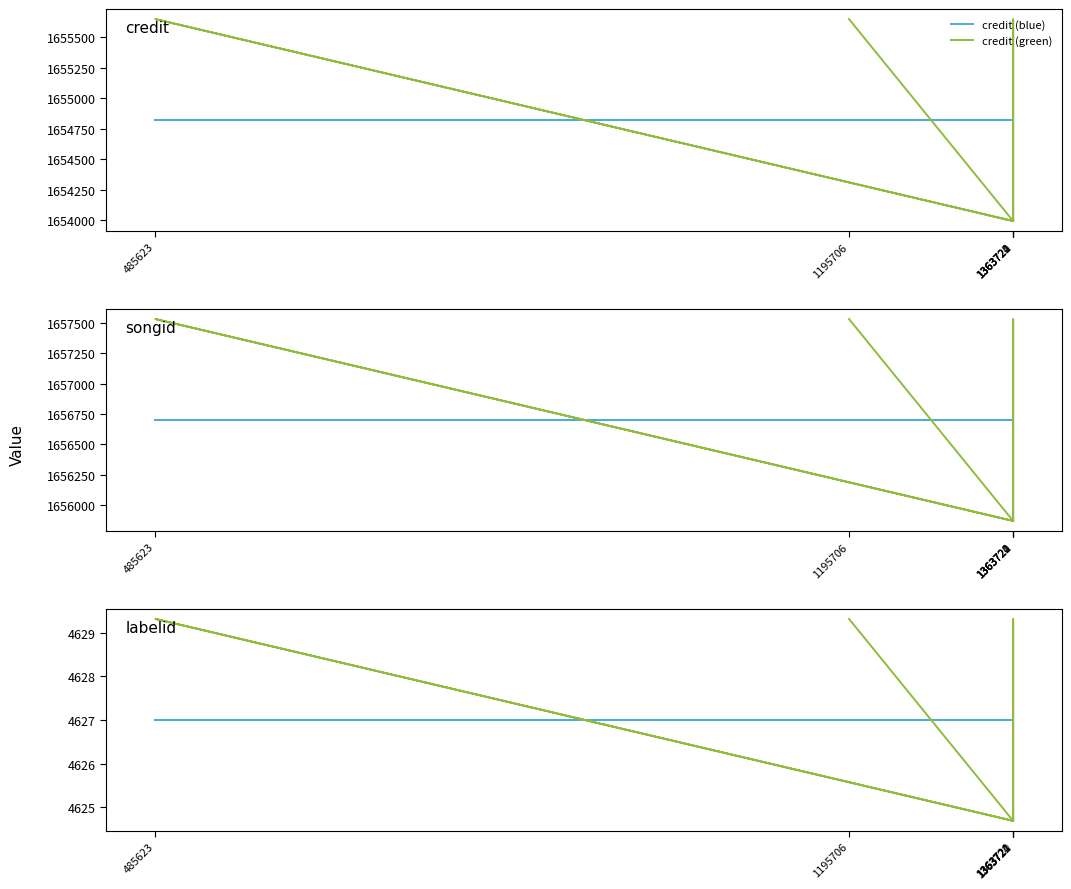

True or false: labelid (green) and credit (blue) intersect in this chart.

False